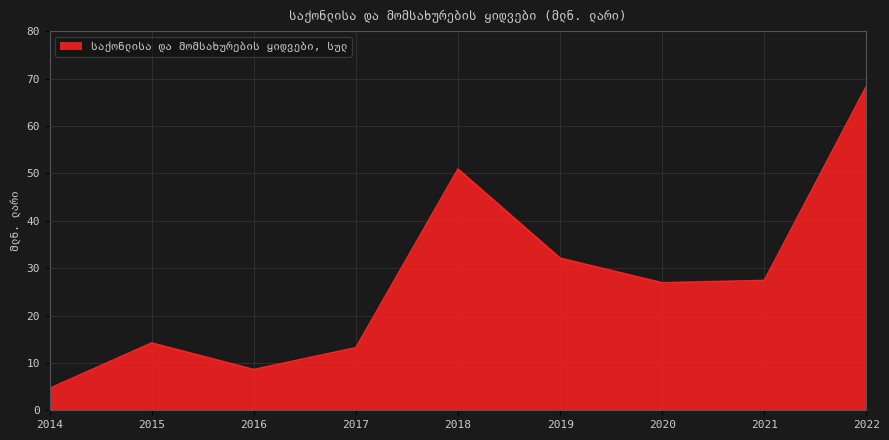

The chart shows a value of 13.2 at 2017. True or false?

True